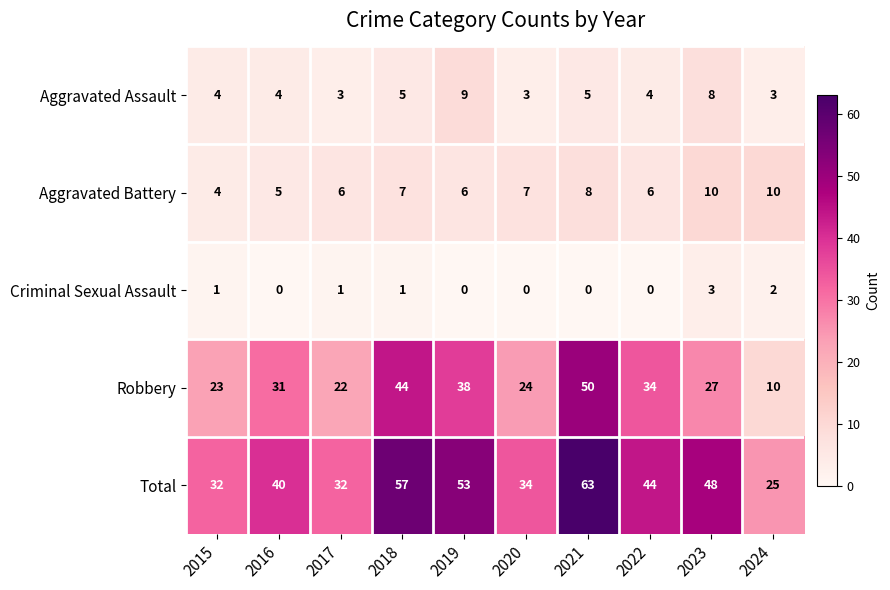

What is the sum of all Total values?

428